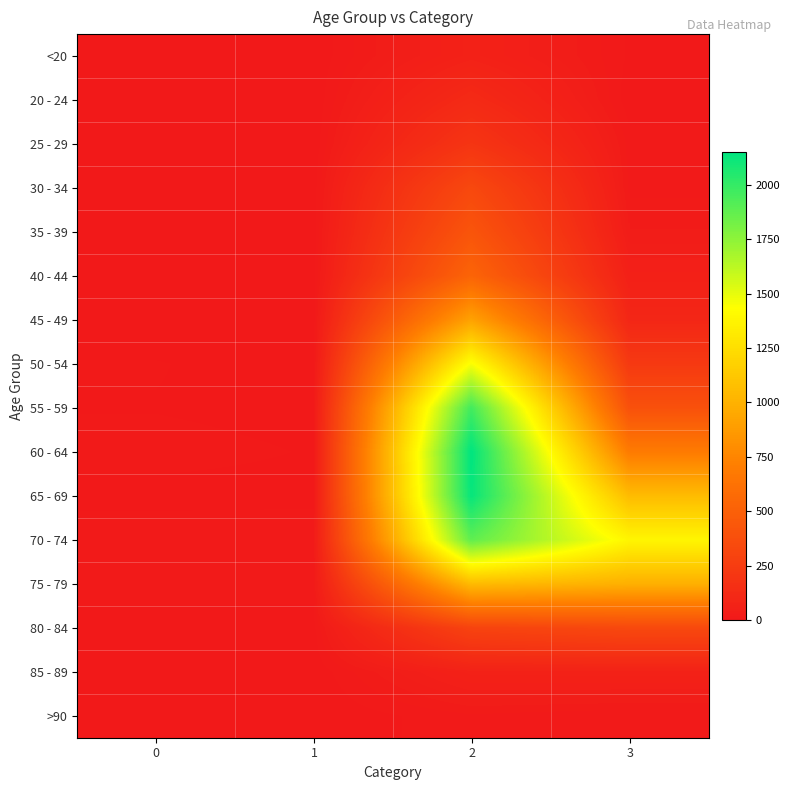

What is the maximum value shown in the chart?

2151